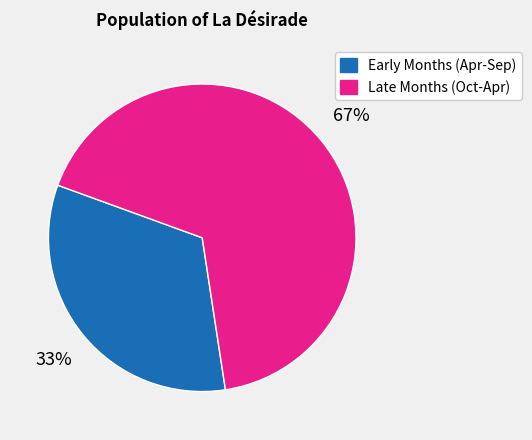

Does any single category account for the majority?

Yes